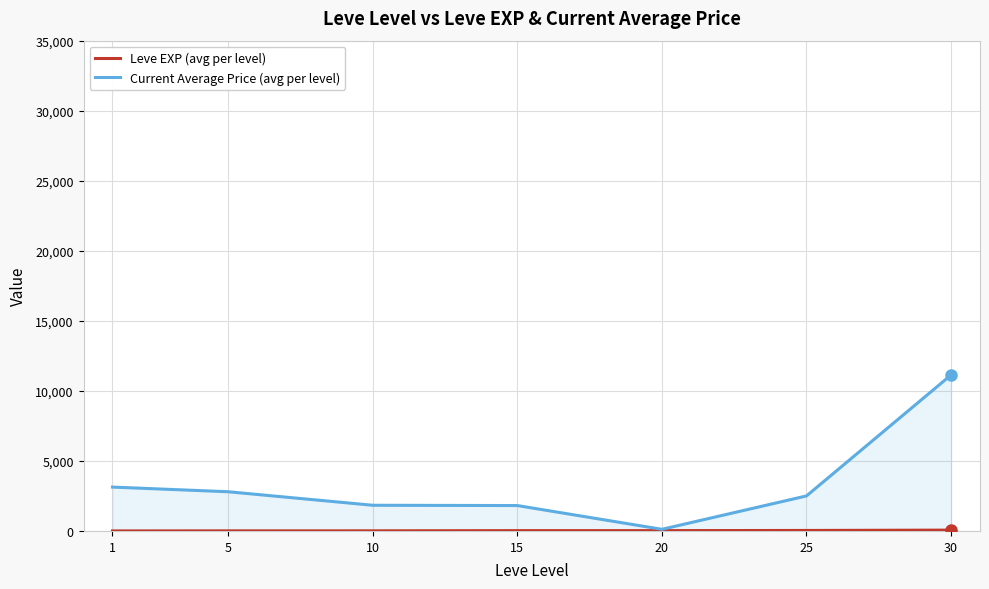

Is it true that Leve EXP (avg per level) equals 2.2 at 1?

False